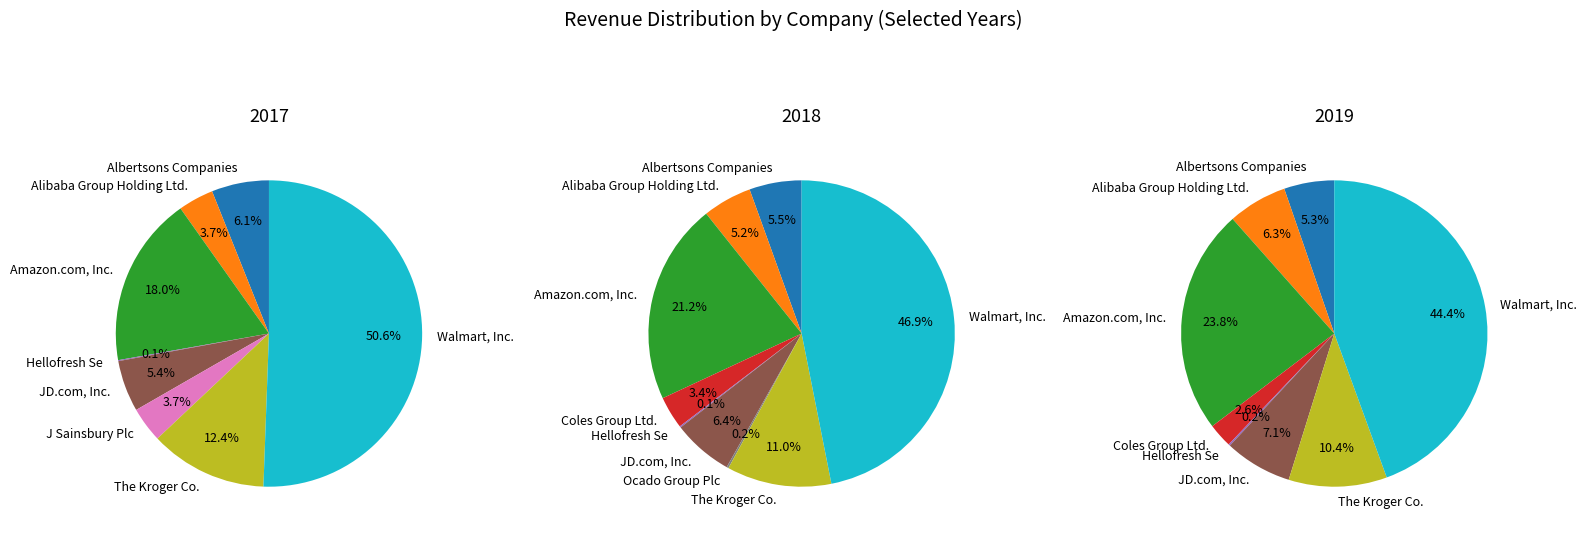

What is the change in value from Albertsons Companies to Ocado Group Plc?

-58.3